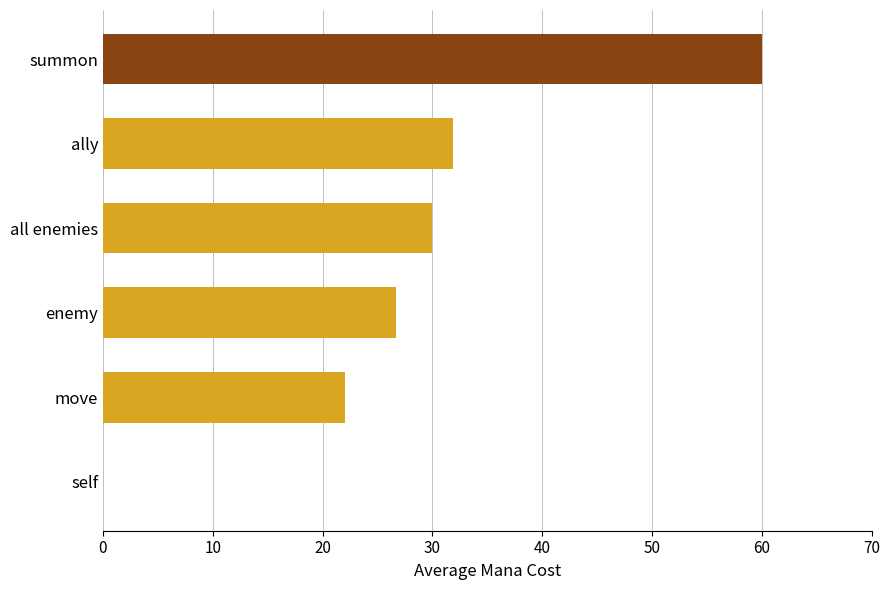

What is the sum of the values at ally and move?

53.9